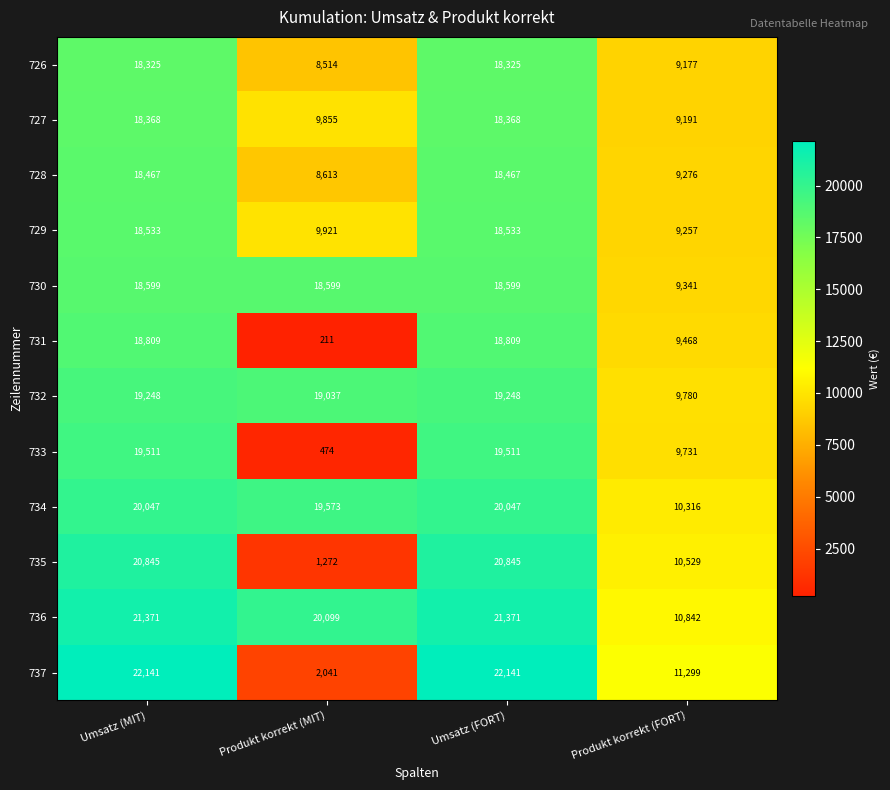

Which series has the largest total across all categories?

736